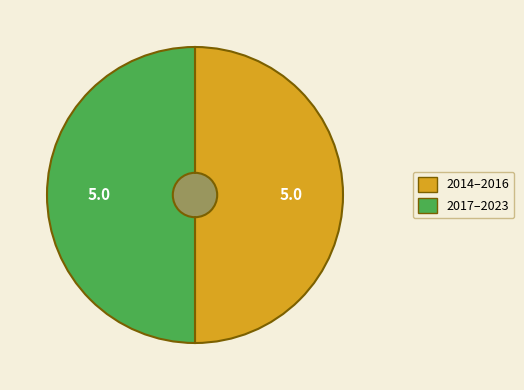

Does any single category account for the majority?

No